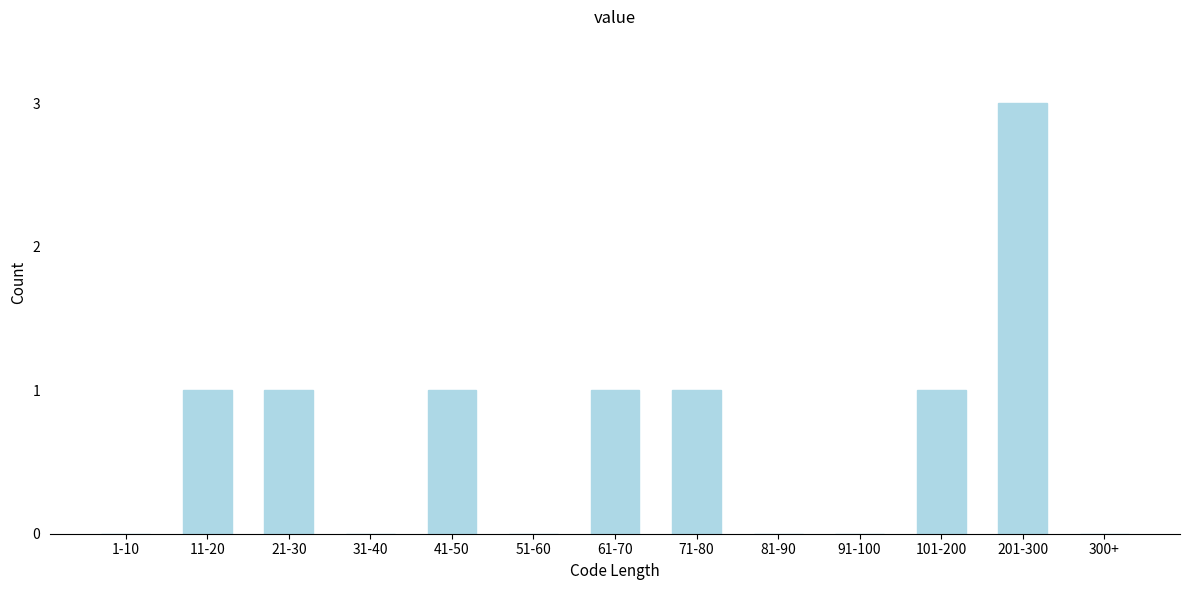

Reading left to right, transcribe all the data shown in this chart.

1-10=0	11-20=1	21-30=1	31-40=0	41-50=1	51-60=0	61-70=1	71-80=1	81-90=0	91-100=0	101-200=1	201-300=3	300+=0